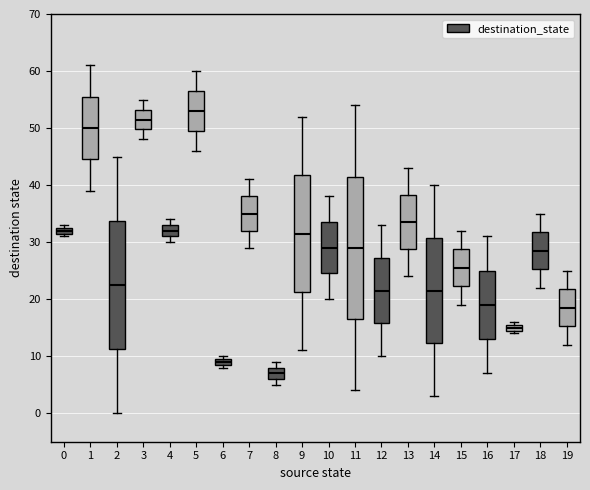

Which box is the tallest, from its lower edge to its upper edge?

11